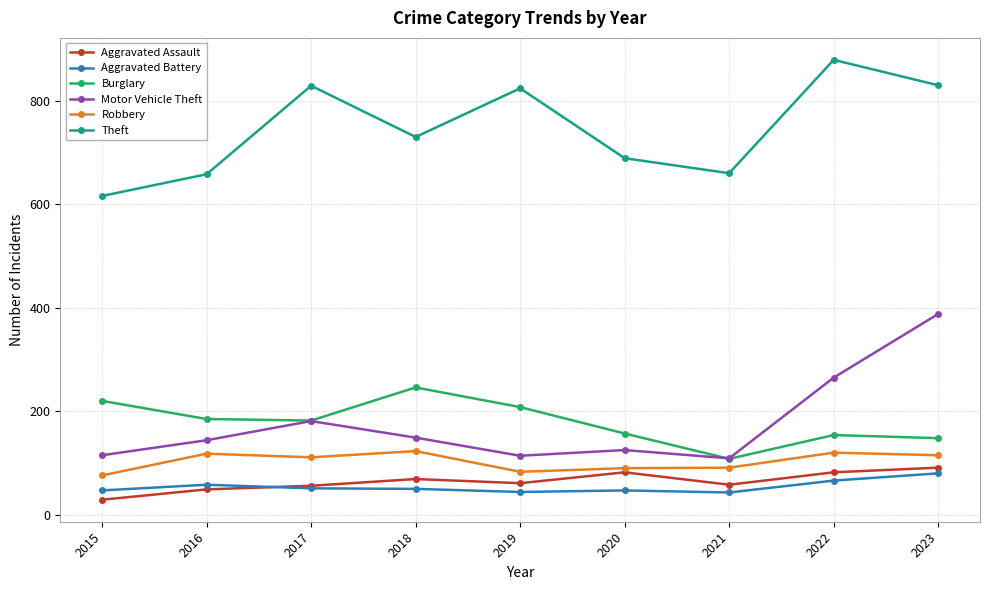

At which category does Theft reach its first local valley?

2018